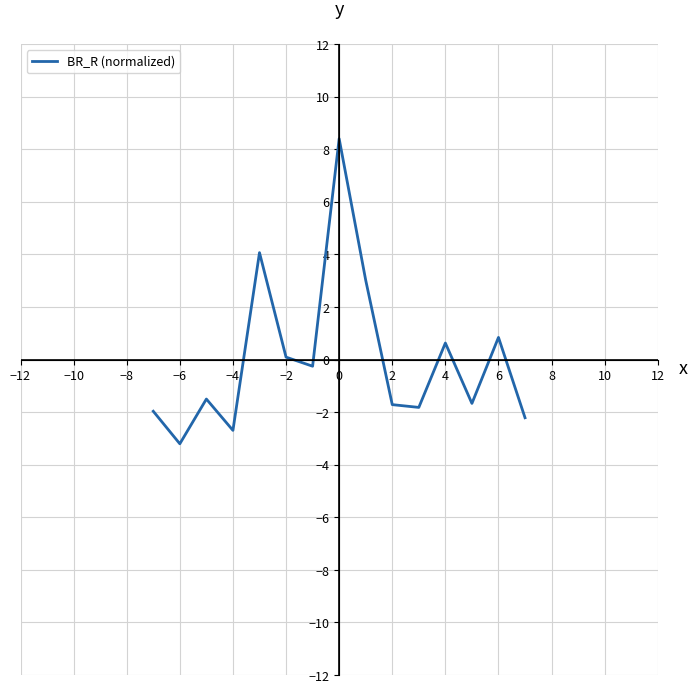

What is the maximum value shown in the chart?

8.4